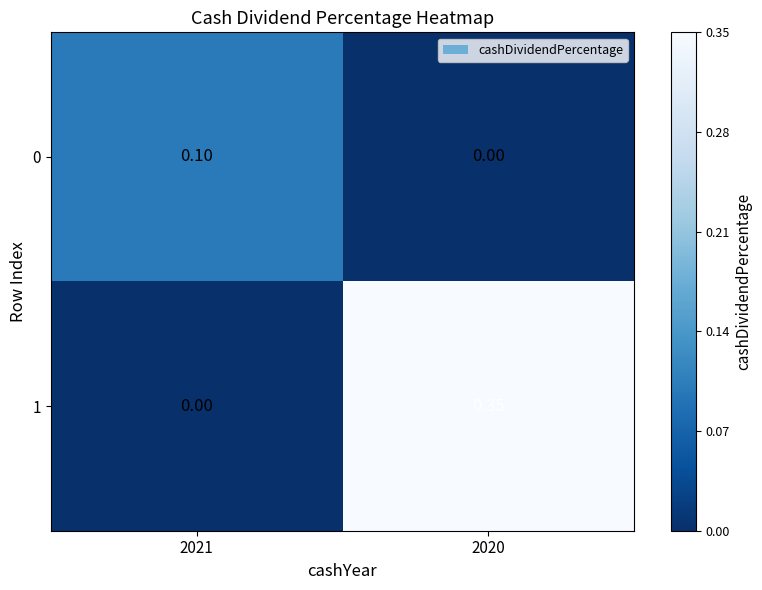

Is the value of 0 at 2021 greater than the value of 1 at 2021?

Yes